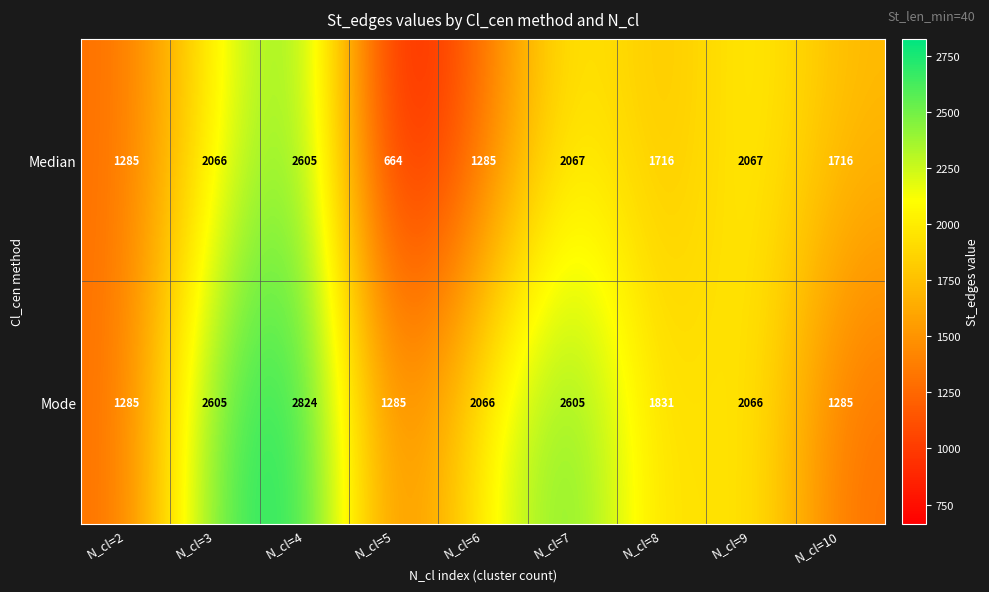

What is the average value of the Median series?

1719